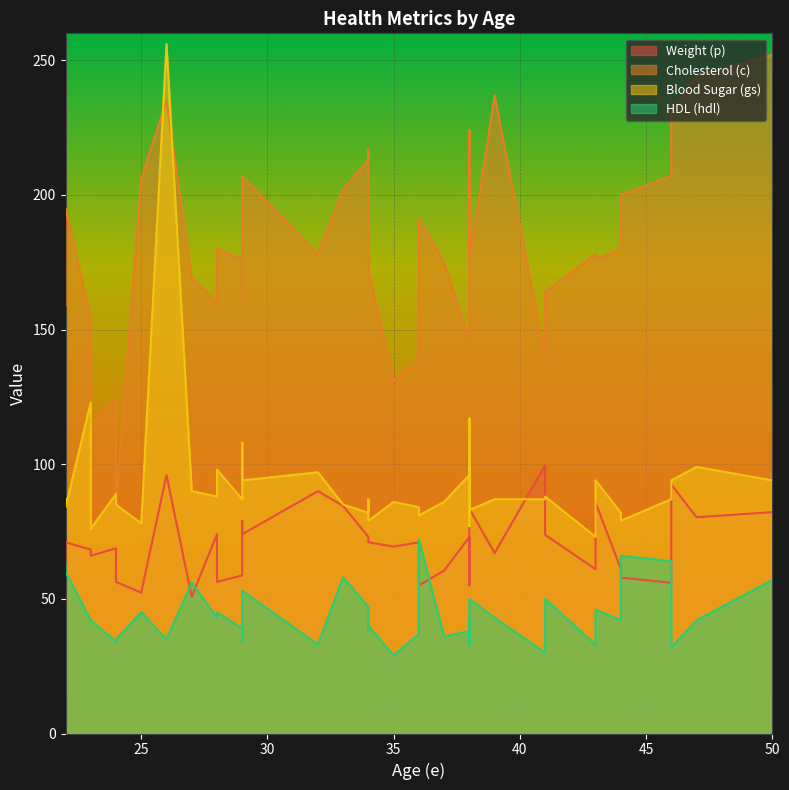

What is the difference between the maximum and minimum values in the c series?

167.0